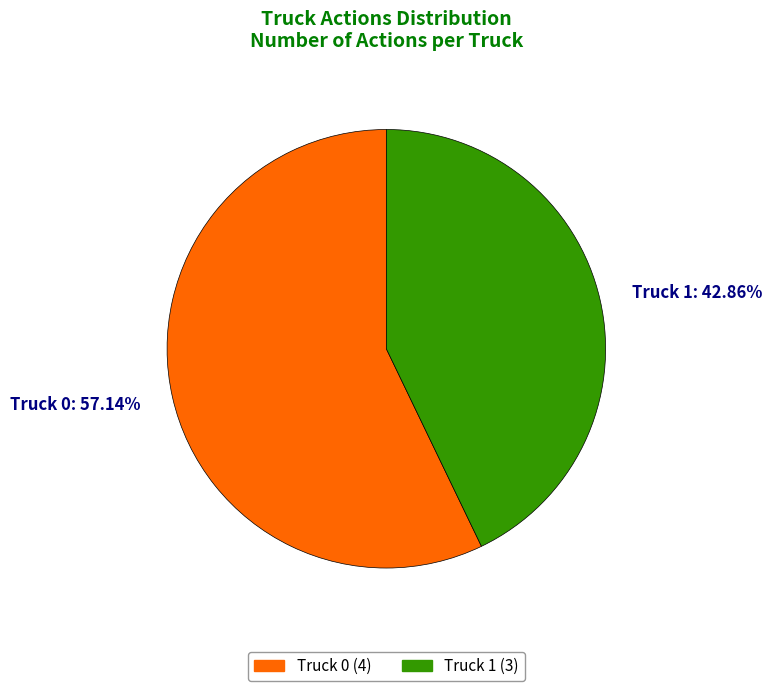

To the nearest percent, what is the difference between the Truck 0 and Truck 1 slice percentages?

14%